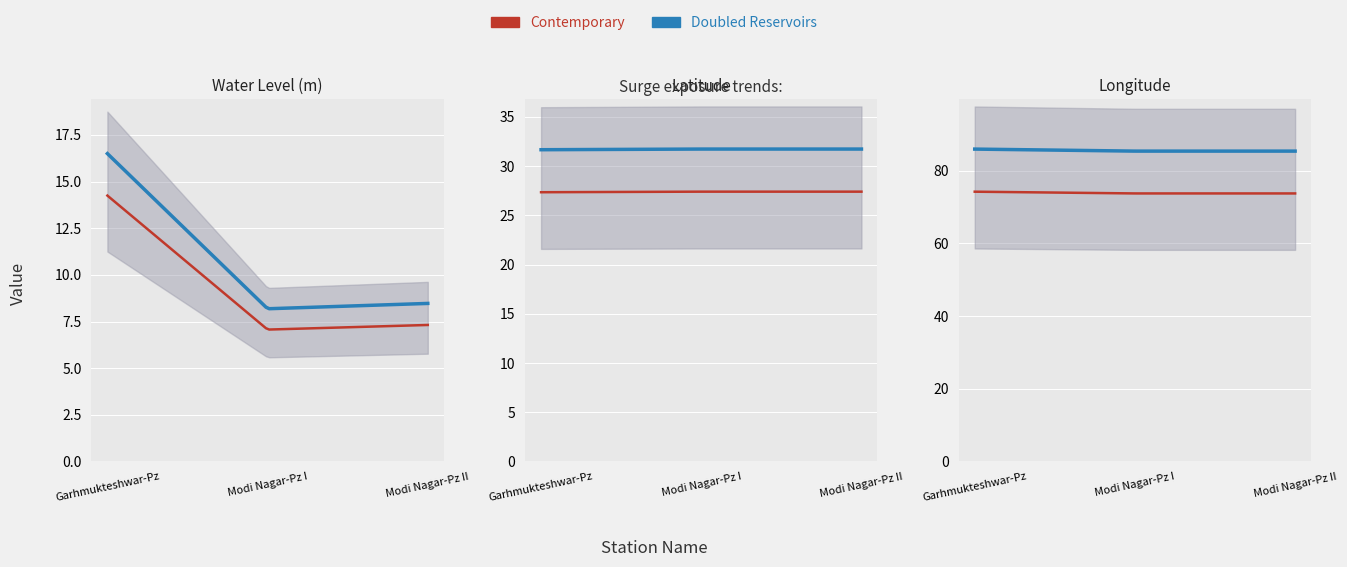

What is the label of the 1st point from the left?

Garhmukteshwar-Pz